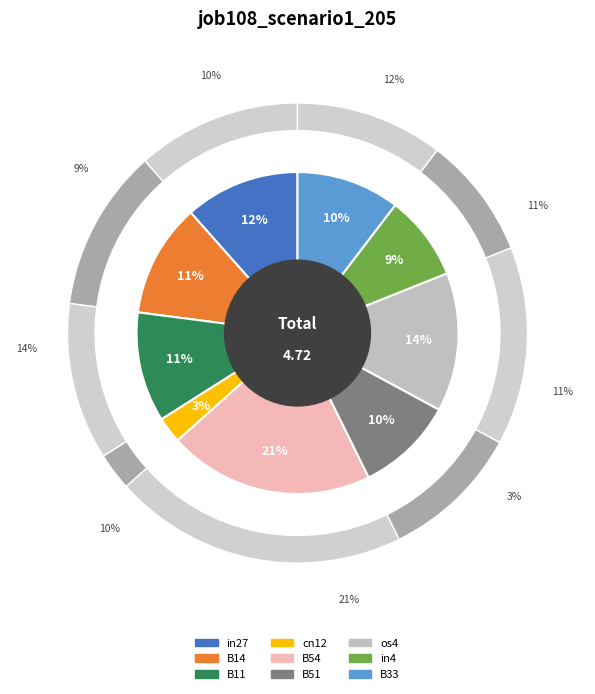

Is B51 the majority of the pie?

No